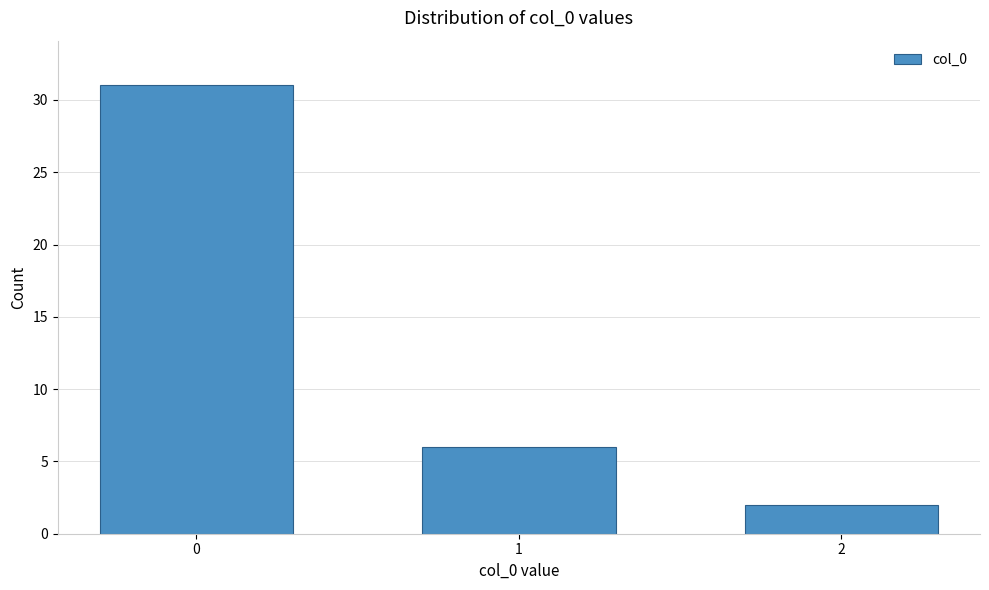

Reading right to left, what are all the values shown in this chart?

2=2	1=6	0=31